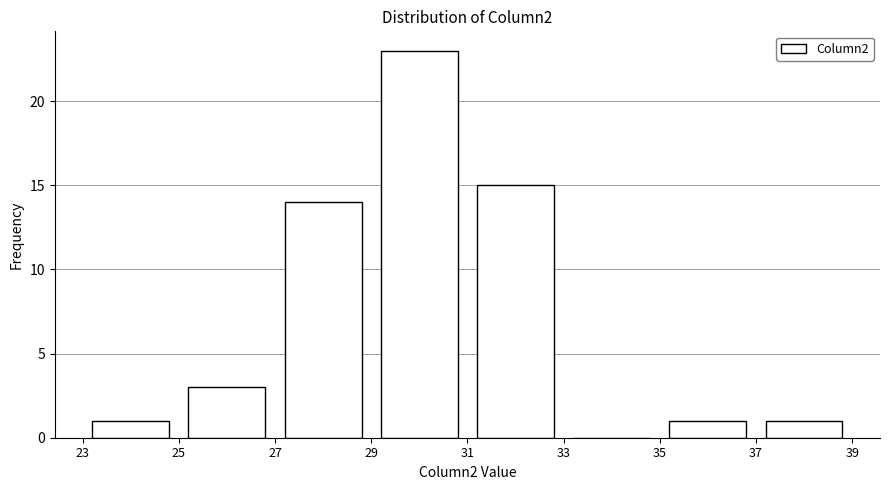

Reading left to right, transcribe this chart: for each bar, give the range it covers on the x-axis and its height. The values are not printed on the chart, so give them approximately, as read against the axis.

23 to 25: 1
25 to 27: 3
27 to 29: 14
29 to 31: 23
31 to 33: 15
33 to 35: 0
35 to 37: 1
37 to 39: 1